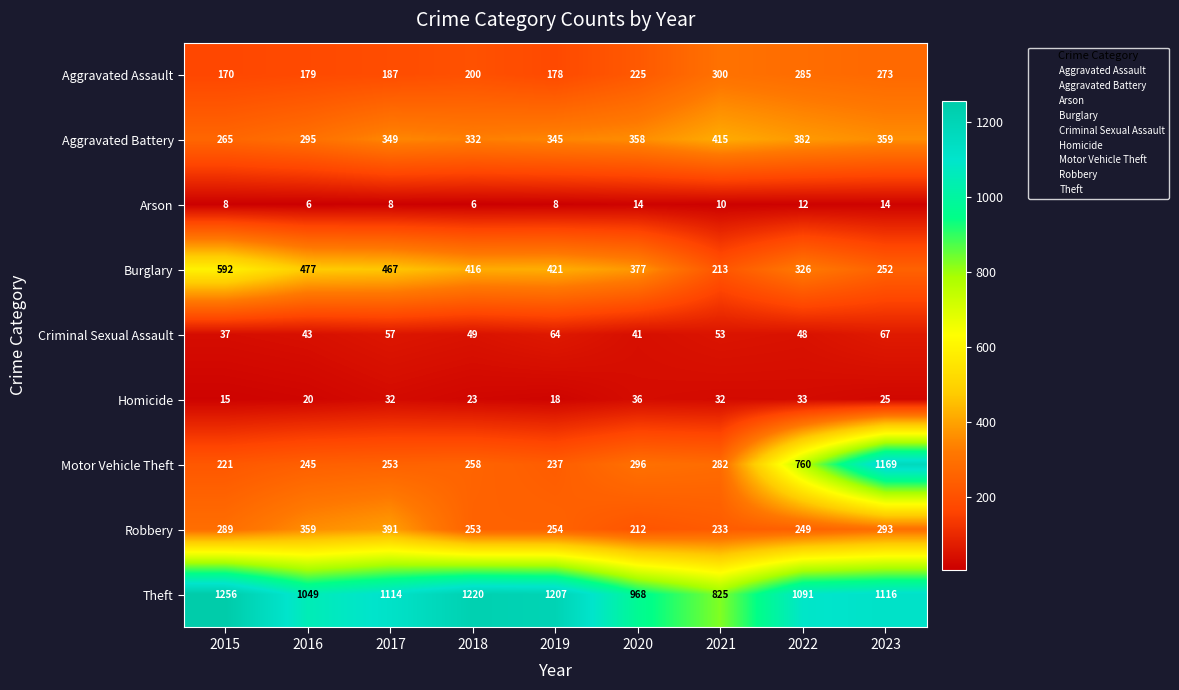

Is it true that Criminal Sexual Assault equals 25 at 2020?

False